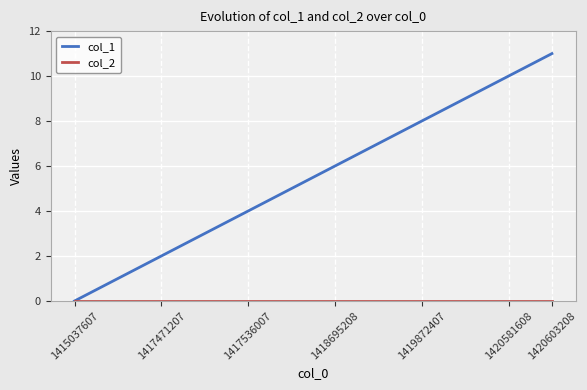

What is the difference between the second highest and minimum values in the col_1 series?

10